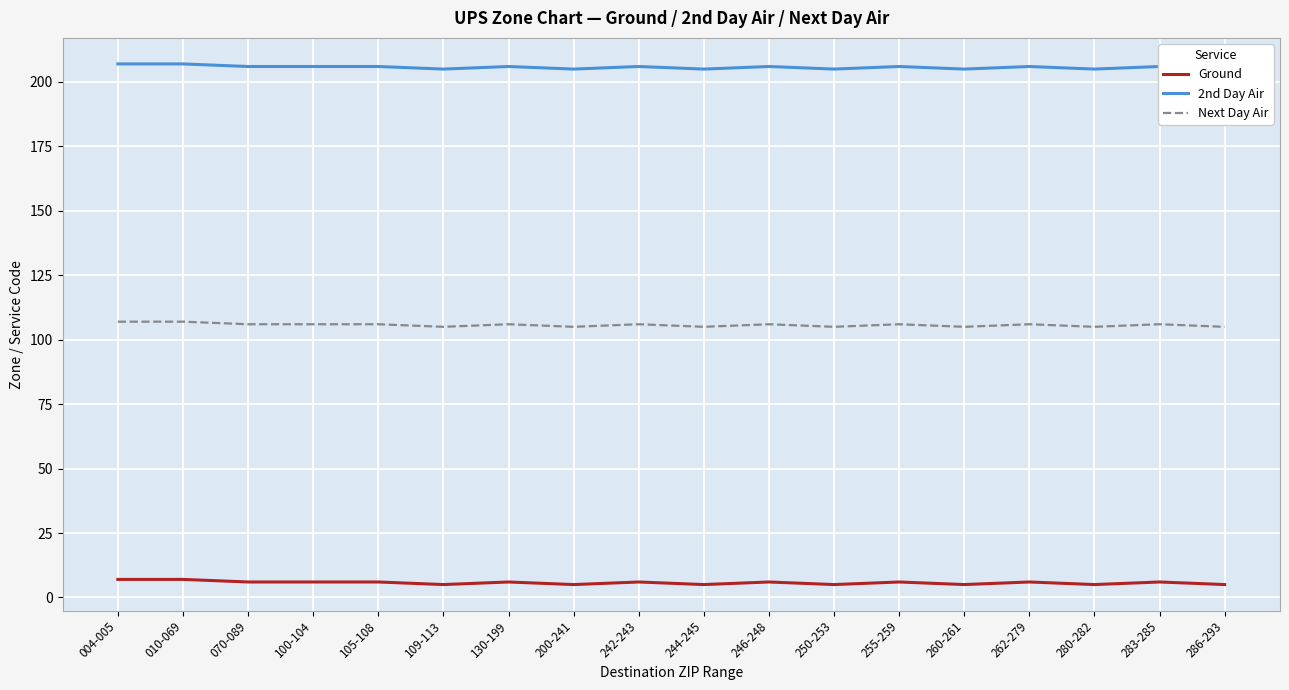

Which series changed the most between 109-113 and 250-253?

Ground